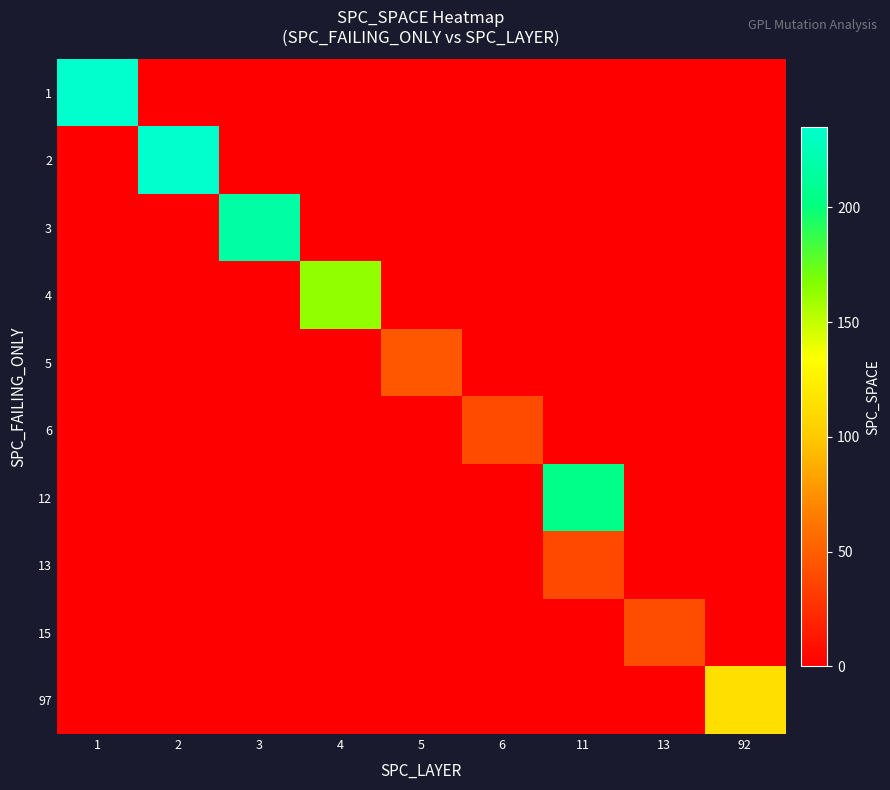

What is the difference between the highest and lowest values at 5?

45